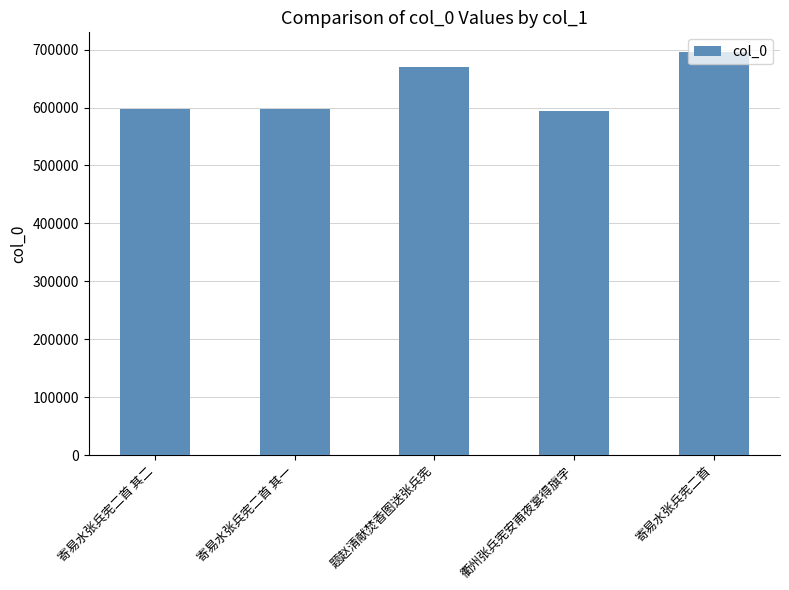

Does the chart contain stacked bars?

No